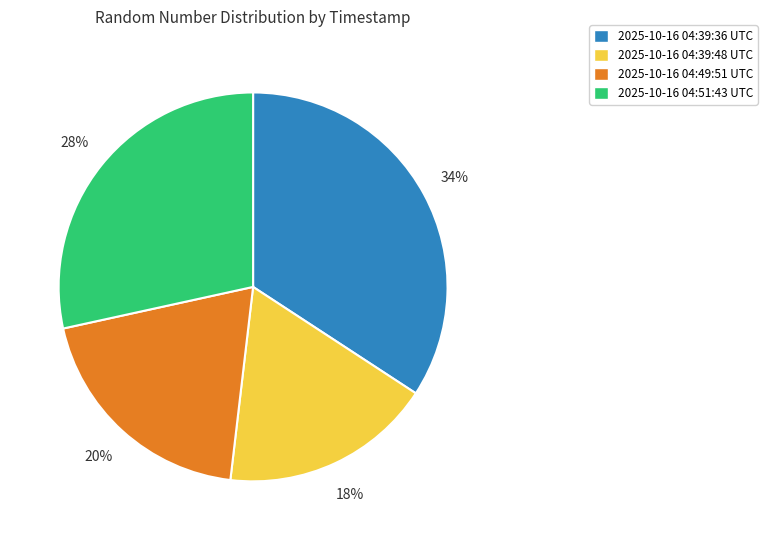

Which has a higher value, 2025-10-16 04:51:43 UTC or 2025-10-16 04:49:51 UTC?

2025-10-16 04:51:43 UTC